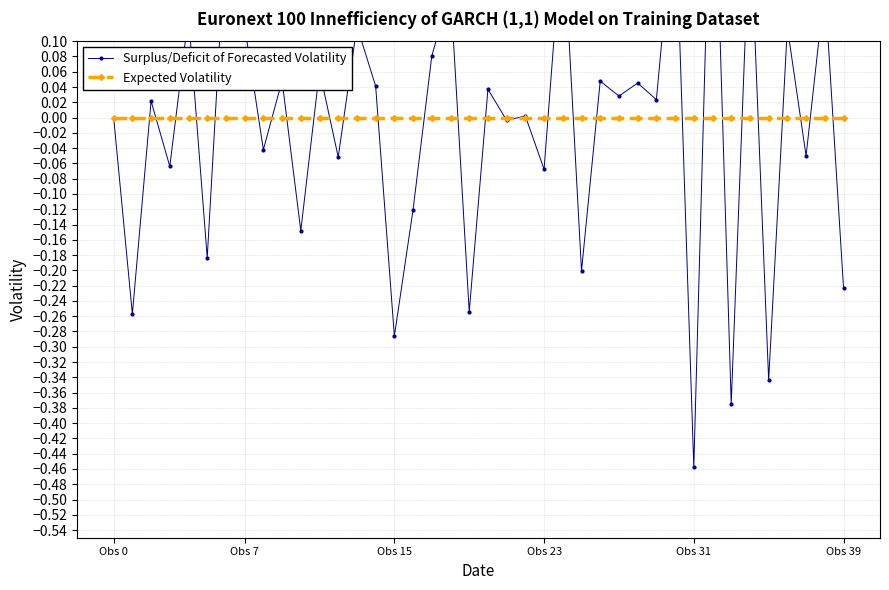

What is the label of the 25th point from the right?

Obs 15